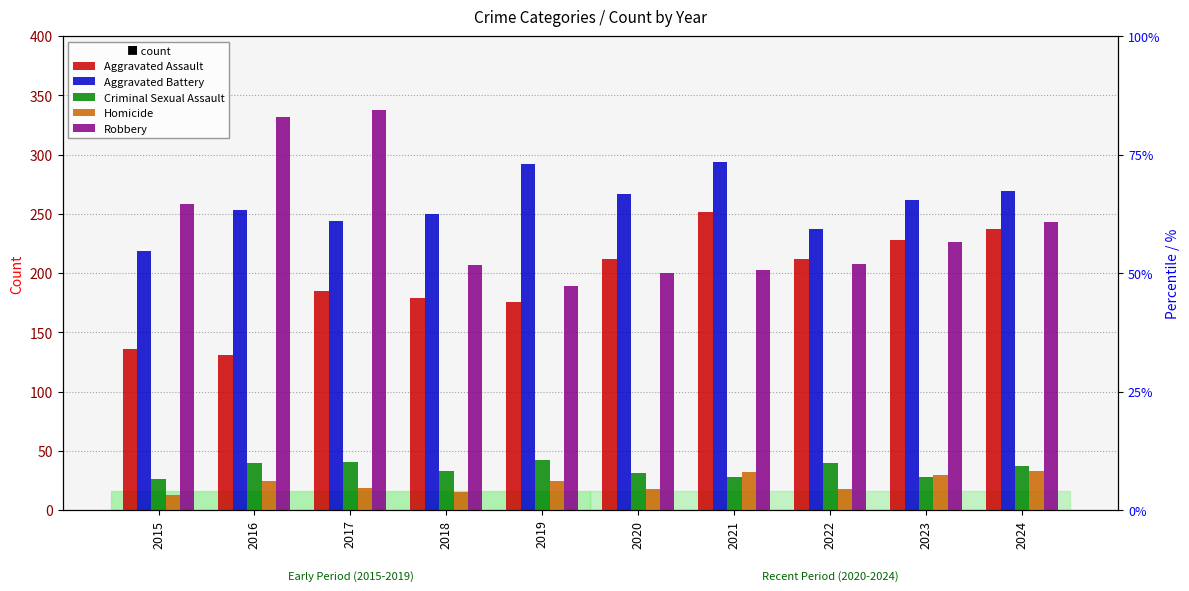

Is it true that Aggravated Assault equals 123 at 2017?

False